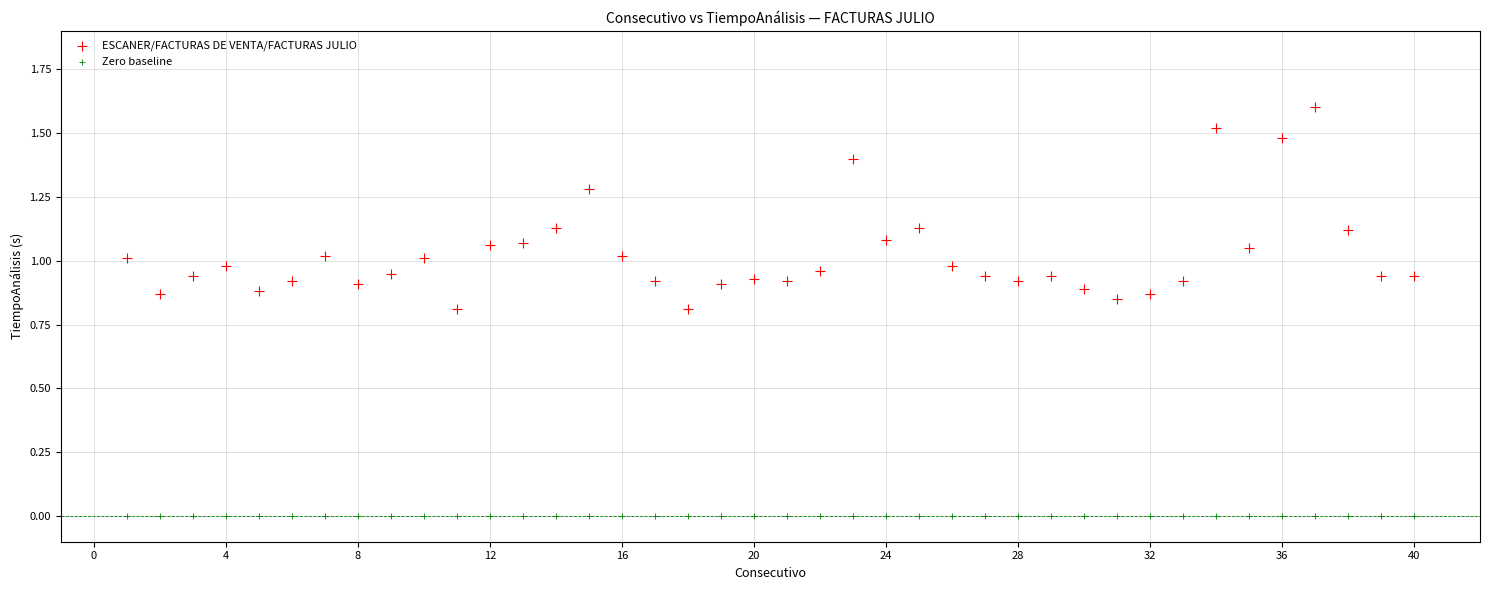

Which series reaches the minimum Y coordinate?

Zero baseline